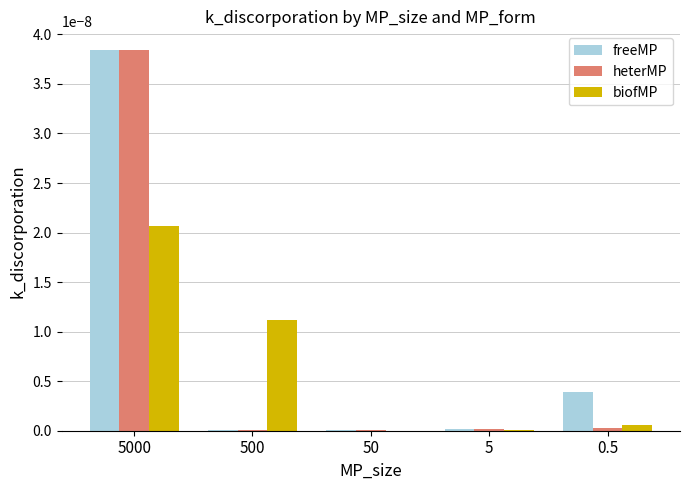

Is the value of biofMP at 0.5 greater than the value of heterMP at 5000?

No